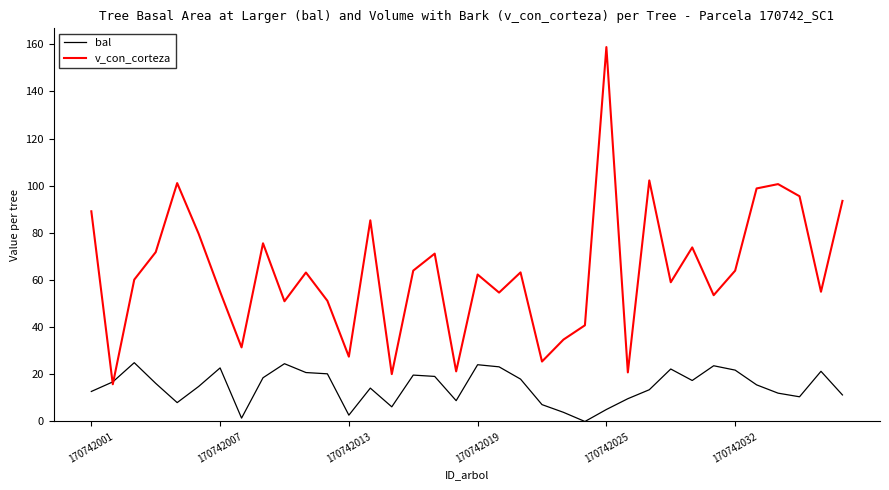

What is the maximum value for v_con_corteza?

158.8